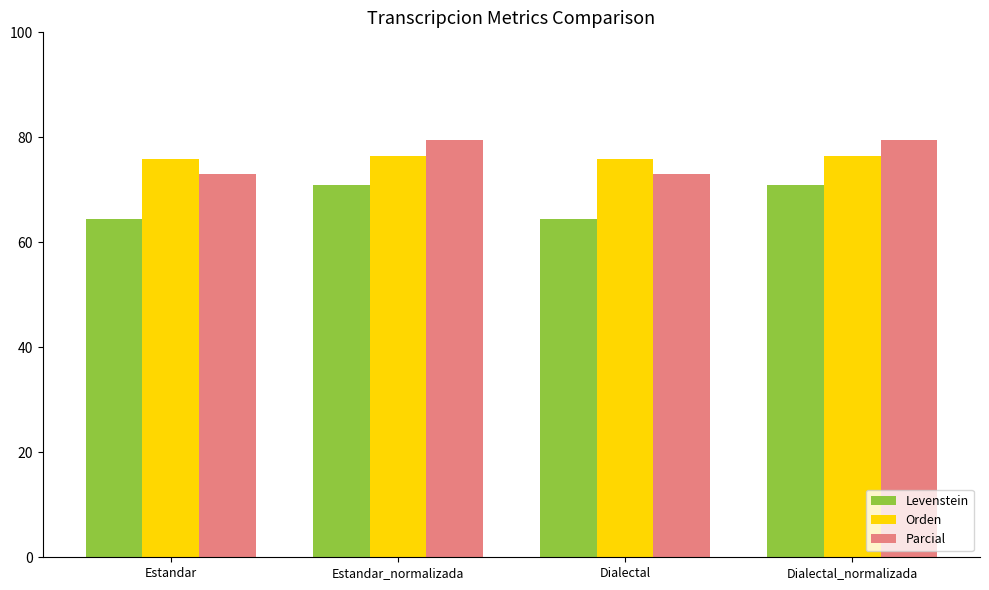

Reading left to right, transcribe all the data shown in this chart.

Levenstein: 64.5	71.0	64.5	71.0
Orden: 75.8	76.4	75.8	76.4
Parcial: 73.1	79.5	73.1	79.5